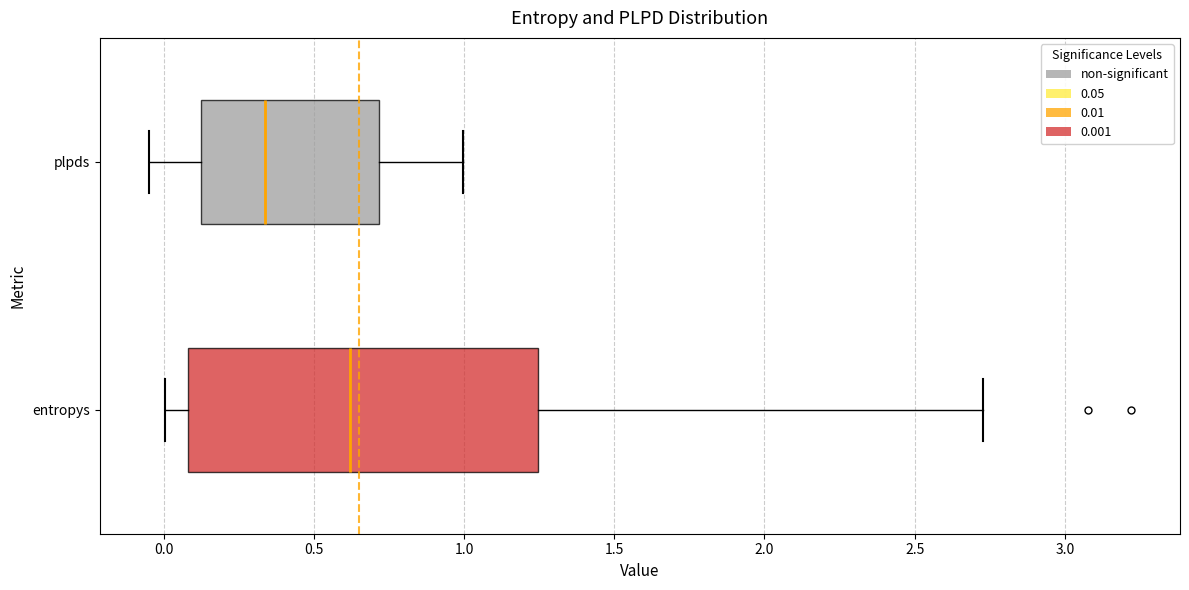

Reading bottom to top, read every box against the x-axis: the position of its median line, the range the box covers, and the ends of its whiskers. The values are not printed on the chart, so give them approximately, as read against the axis.

entropys: median 0.60, box 0.10 to 1.25, whiskers 0.00 to 2.75
plpds: median 0.35, box 0.10 to 0.70, whiskers -0.05 to 1.00